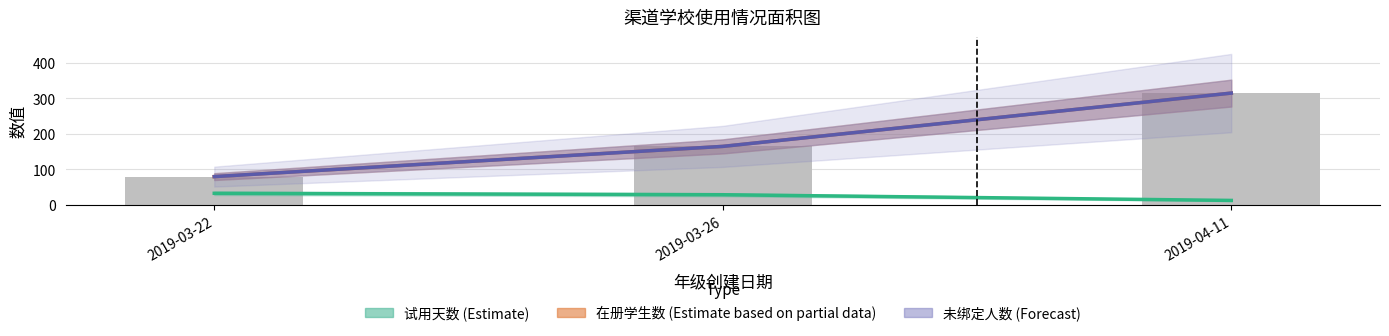

What is the spread (max minus min) of values at 2019-03-26?

136